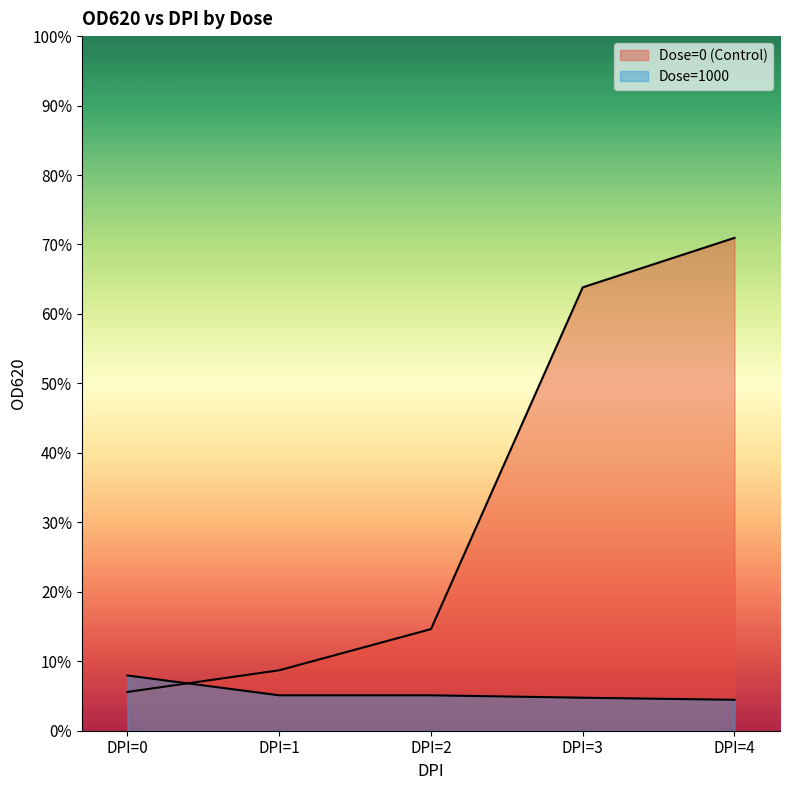

The Dose=1000 series shows 0.1 at DPI=2. True or false?

True